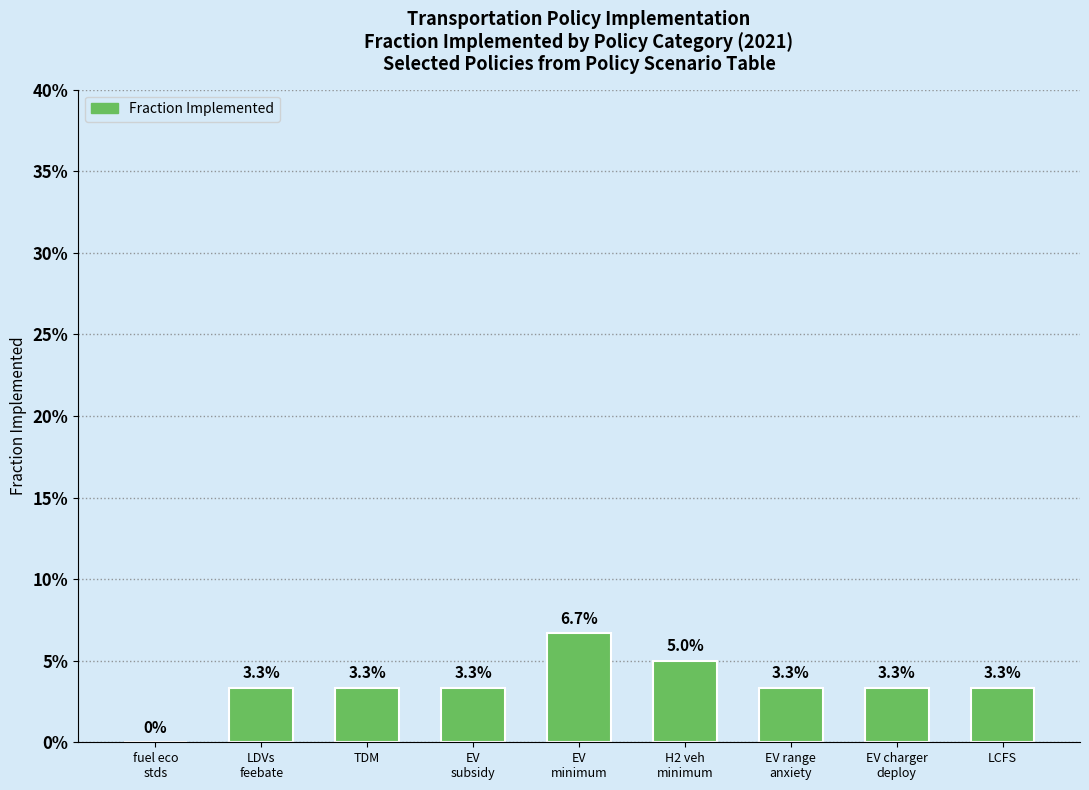

What is the sum of all values?

0.3